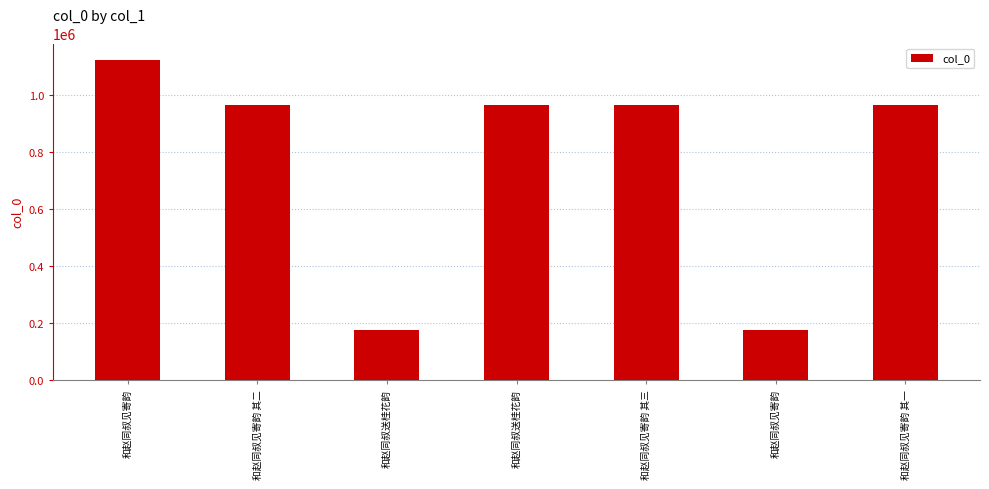

What is the change in value from 和赵同叔见寄韵 to 和赵同叔送桂花韵?

-157827